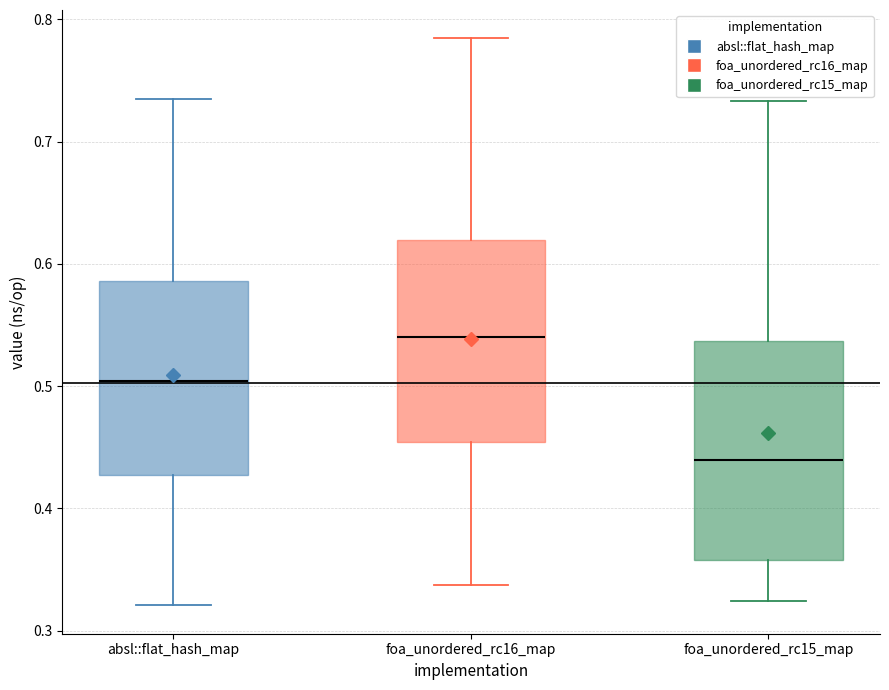

Reading left to right, transcribe this box plot: for each box, give where its median line is, the range the box spans, and where its two whiskers end, as read against the y-axis. The values are not printed on the chart, so give them approximately, as read against the axis.

absl::flat_hash_map: median 0.50, box 0.43 to 0.59, whiskers 0.32 to 0.73
foa_unordered_rc16_map: median 0.54, box 0.45 to 0.62, whiskers 0.34 to 0.78
foa_unordered_rc15_map: median 0.44, box 0.36 to 0.54, whiskers 0.32 to 0.73